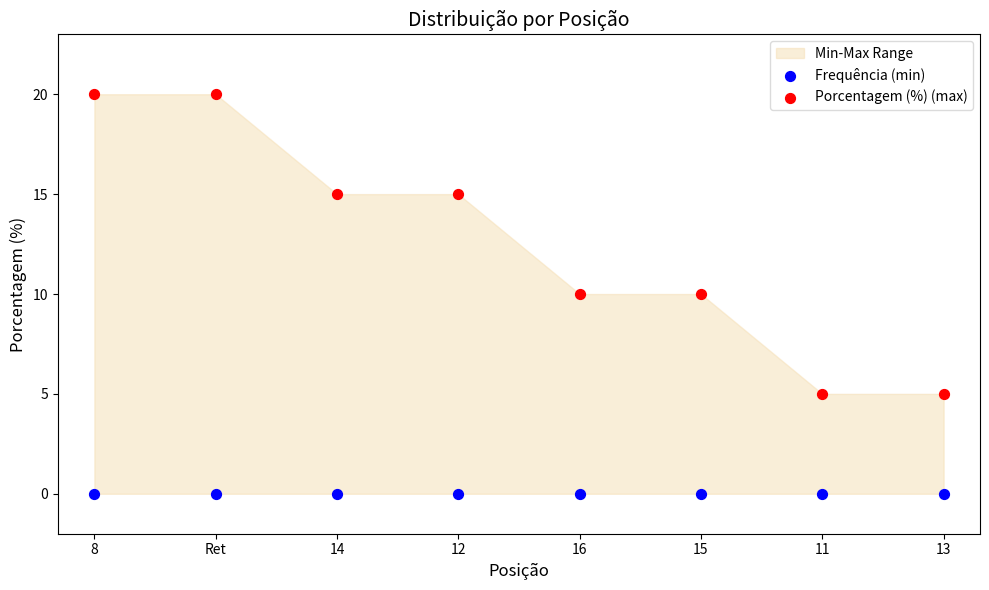

Which series contains the lowest Y value?

Frequência (min)